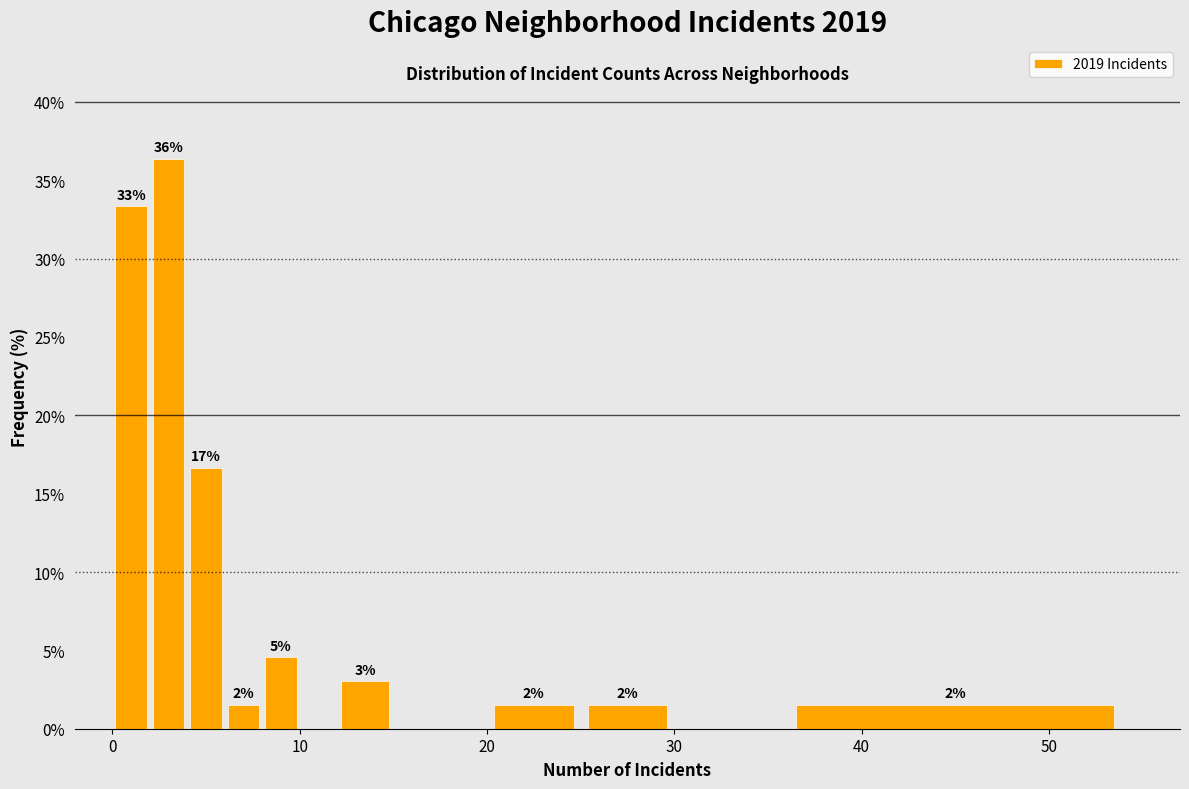

Read against the x-axis, roughly where is the centre of the tallest bar?

3